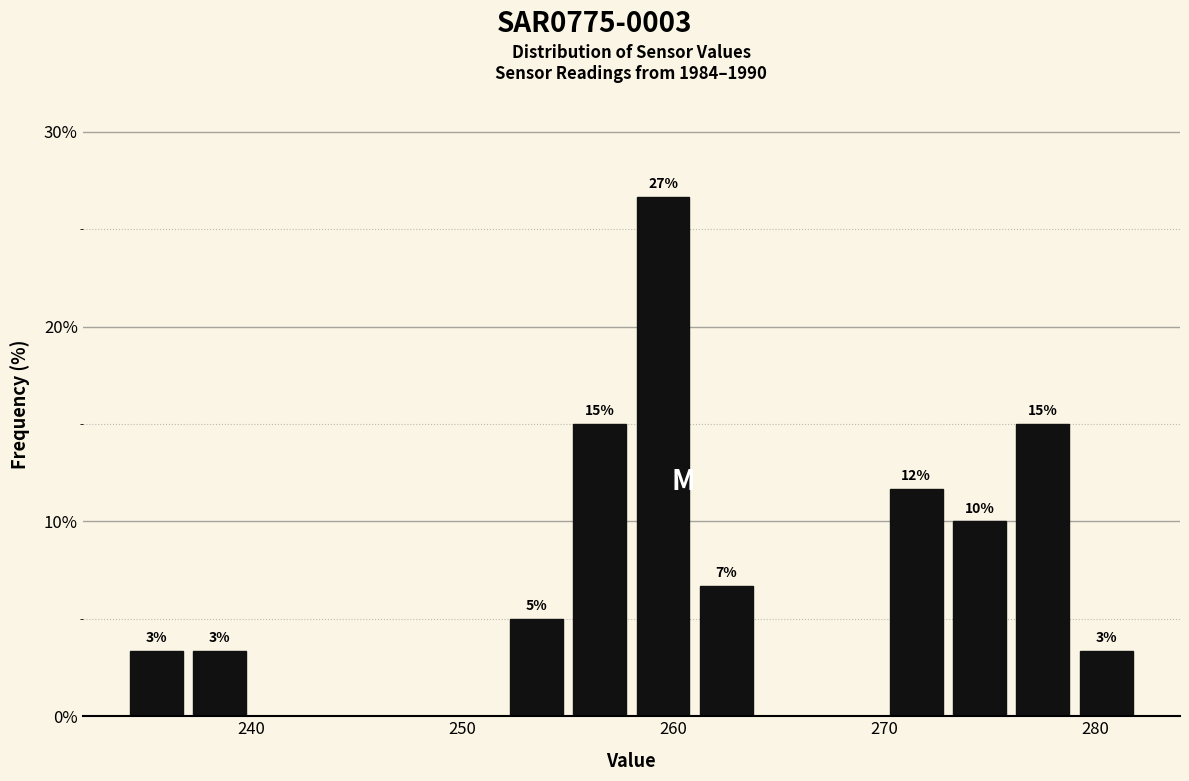

Around what value on the x-axis is the tallest bar? Give the approximate position of its centre, as read against the axis.

260